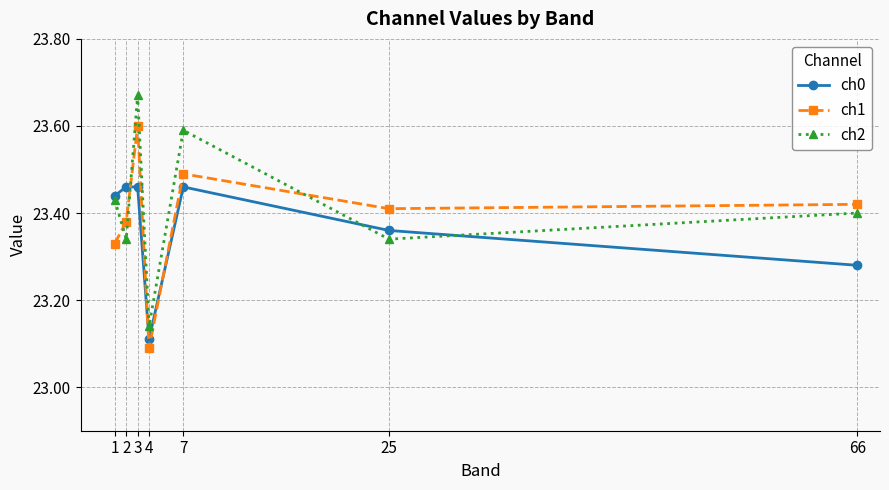

The ch2 series shows 32.0 at 3. True or false?

False